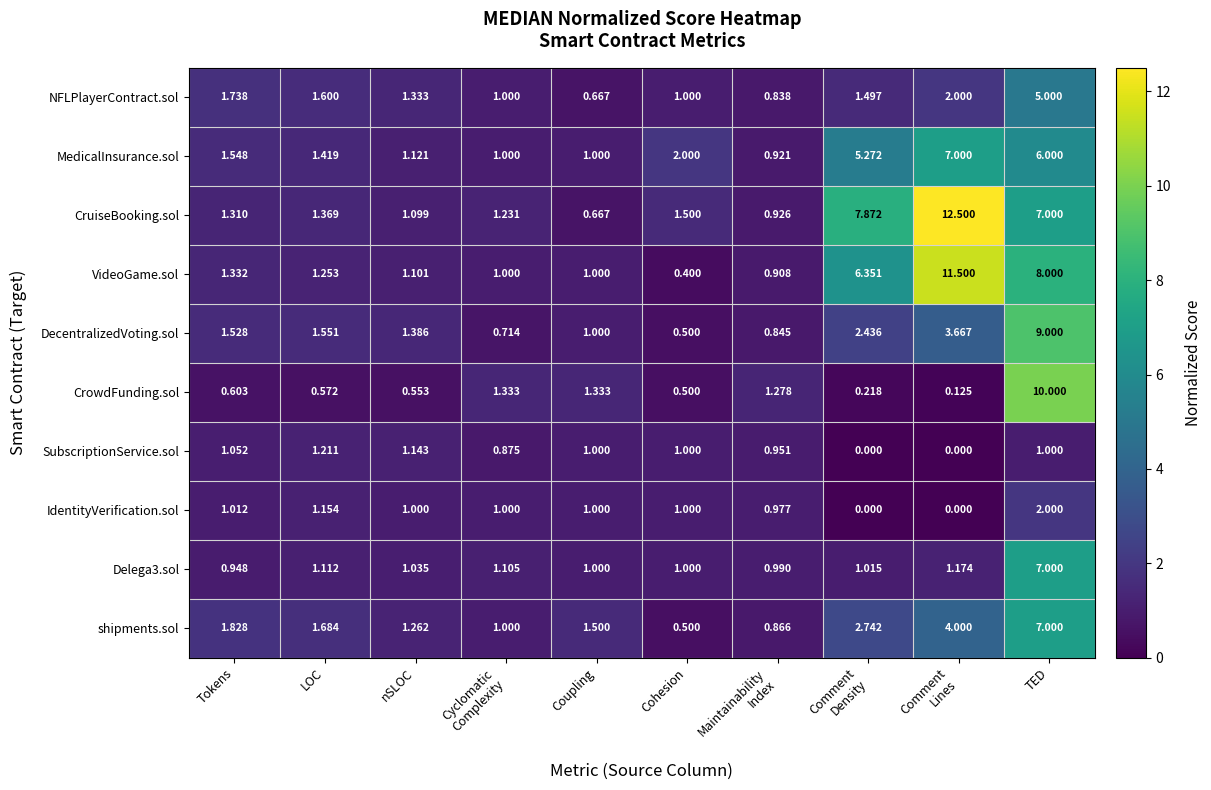

Which series has the largest range (max minus min)?

CruiseBooking.sol